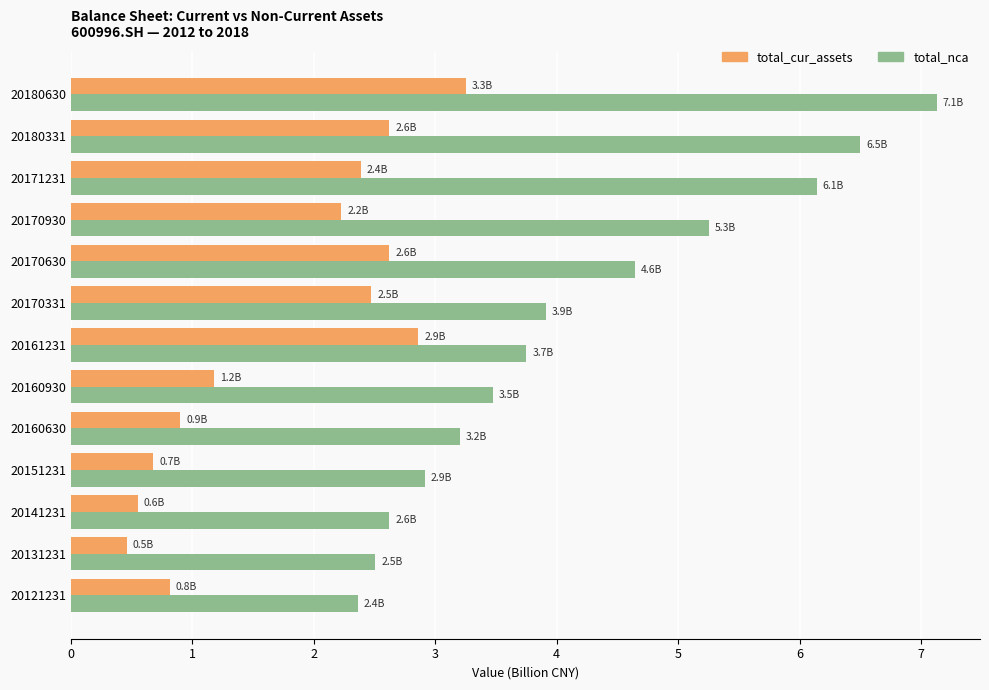

Rank the categories by total_nca value from lowest to highest.

20121231, 20131231, 20141231, 20151231, 20160630, 20160930, 20161231, 20170331, 20170630, 20170930, 20171231, 20180331, 20180630